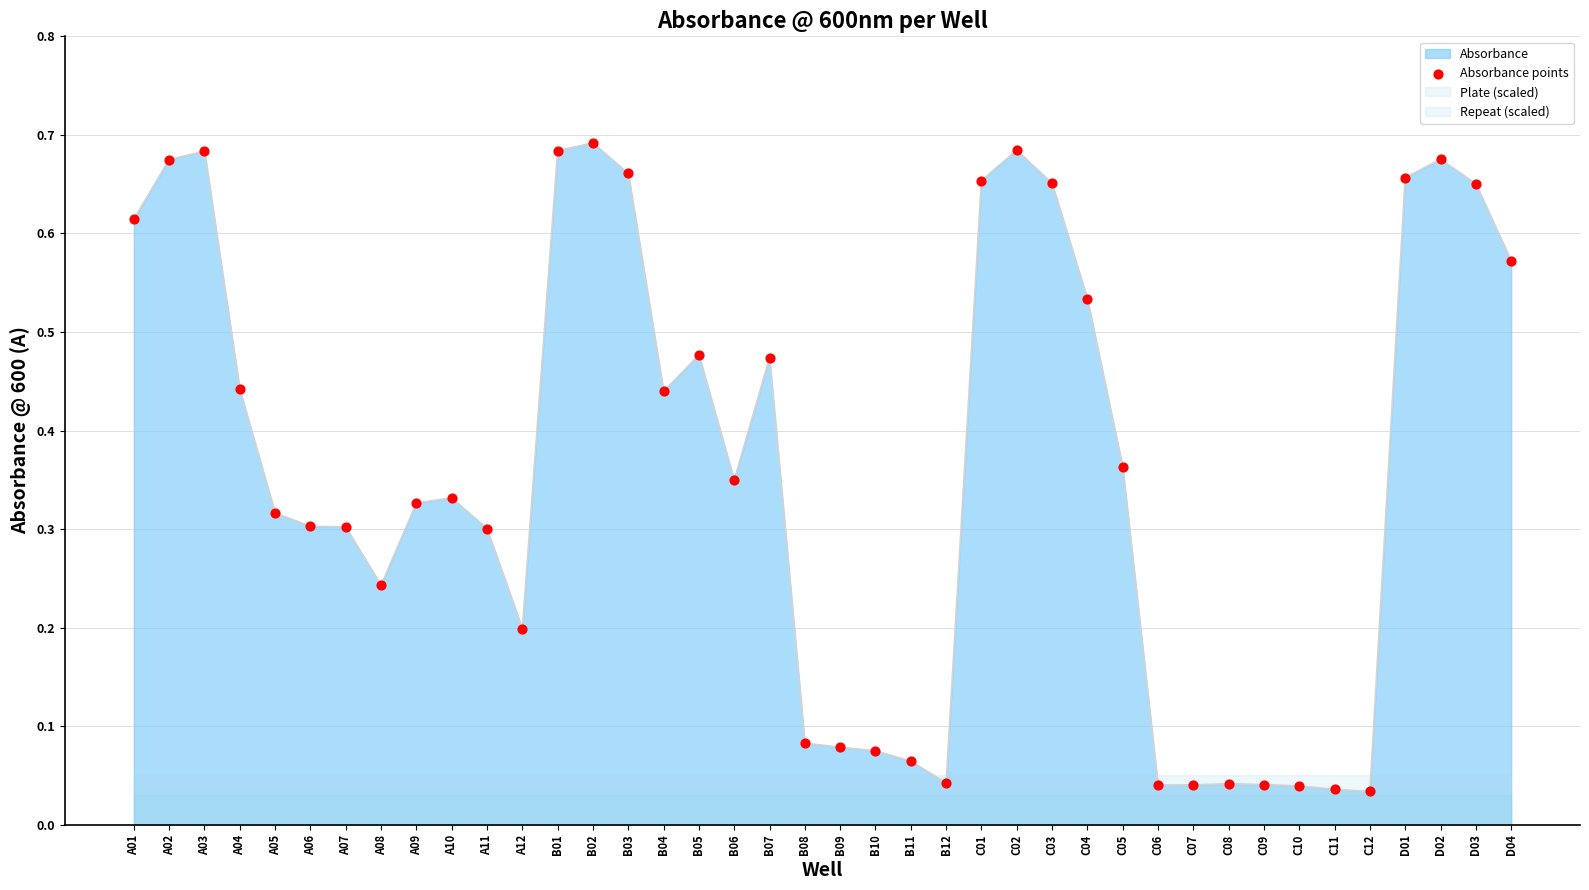

What is the change in value from B12 to D02?

+0.6